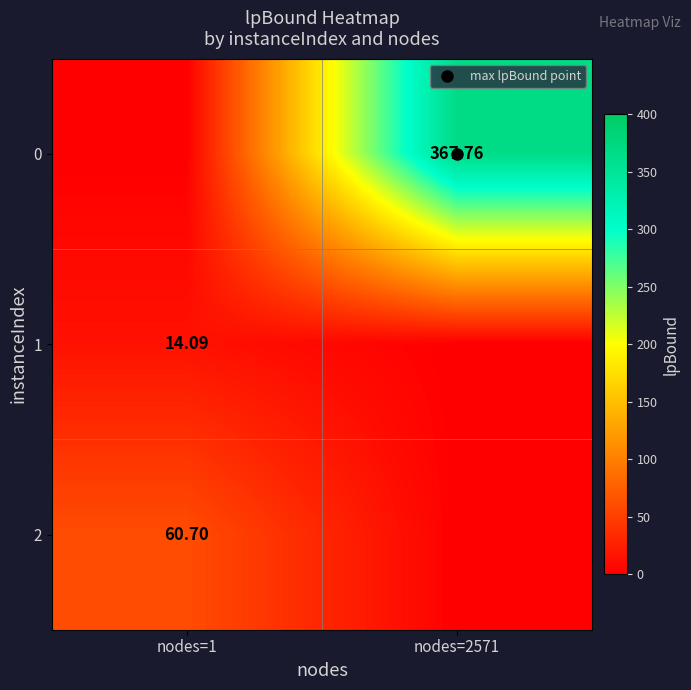

Which has a higher value, nodes=2571 or nodes=1?

nodes=2571